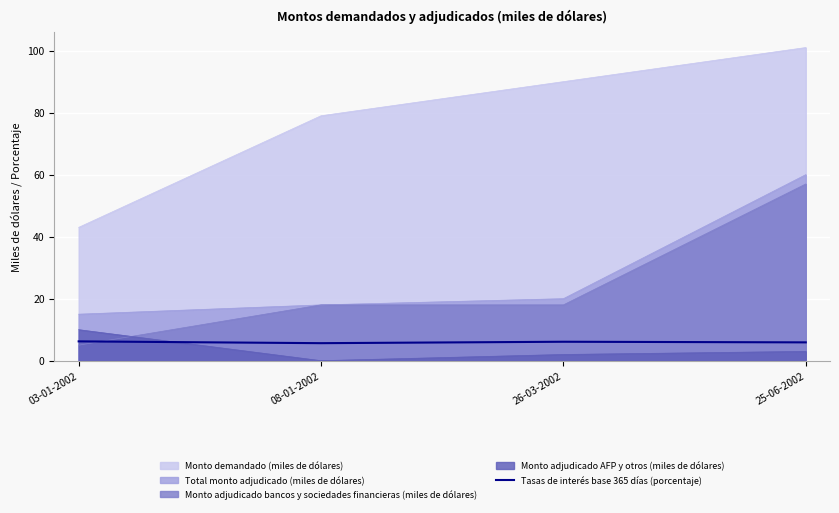

How many values are between 5 and 6?

2